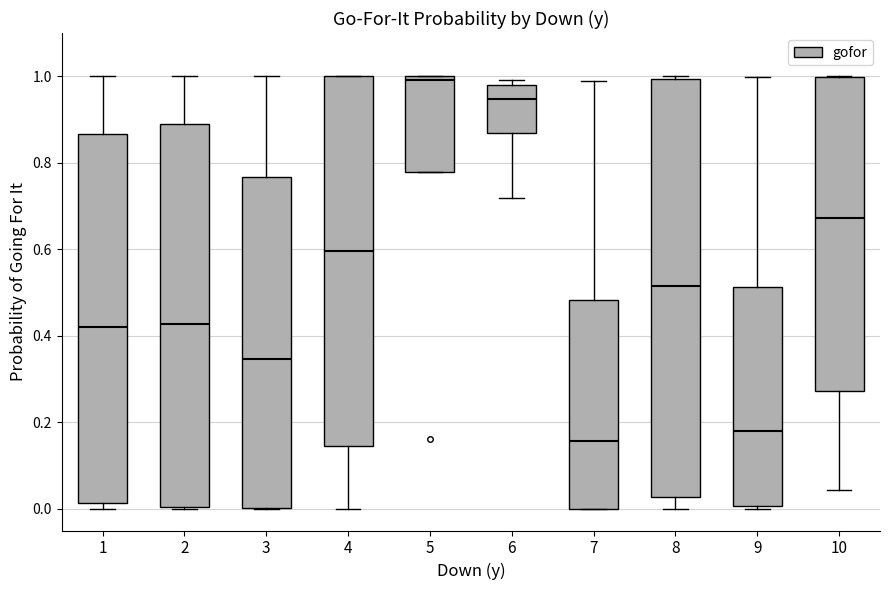

Reading left to right, read every box against the y-axis: the position of its median line, the range the box covers, and the ends of its whiskers. The values are not printed on the chart, so give them approximately, as read against the axis.

1: median 0.42, box 0.02 to 0.86, whiskers 0.00 to 1.00
2: median 0.42, box 0.00 to 0.88, whiskers 0.00 to 1.00
3: median 0.34, box 0.00 to 0.76, whiskers 0.00 to 1.00
4: median 0.60, box 0.14 to 1.00, whiskers 0.00 to 1.00
5: median 1.00 (just below the box's upper edge), box 0.78 to 1.00, whiskers 0.78 to 1.00
6: median 0.94, box 0.86 to 0.98, whiskers 0.72 to 1.00
7: median 0.16, box 0.00 to 0.48, whiskers 0.00 to 0.98
8: median 0.52, box 0.02 to 1.00, whiskers 0.00 to 1.00 (just above the box's upper edge)
9: median 0.18, box 0.00 to 0.52, whiskers 0.00 (just below the box's lower edge) to 1.00
10: median 0.68, box 0.28 to 1.00, whiskers 0.04 to 1.00